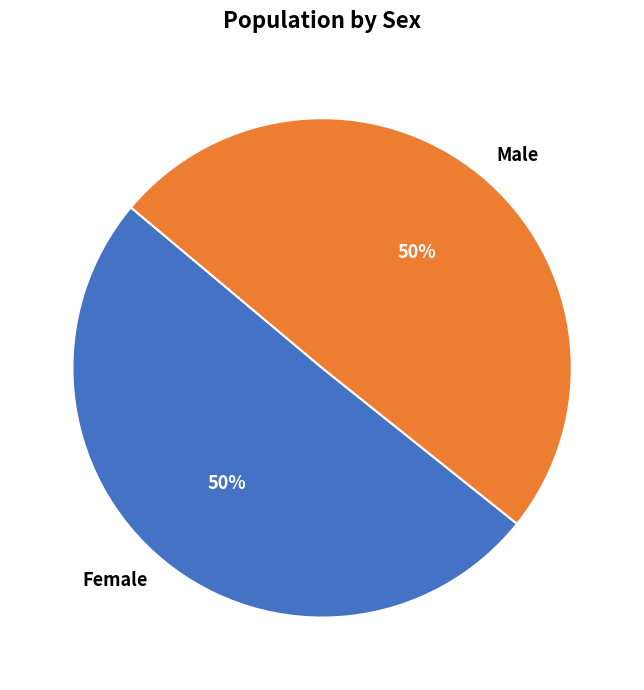

Count the number of slices in the pie.

2